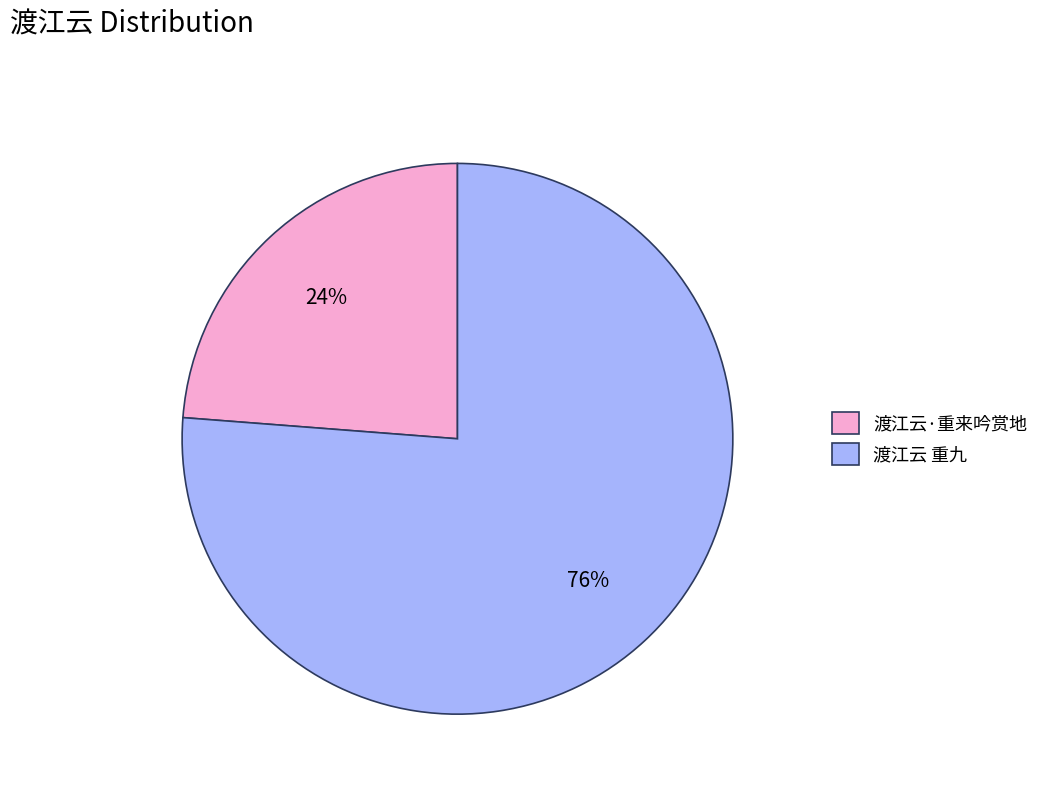

Is the sum of 渡江云·重来吟赏地 and 渡江云 重九 greater than half?

Yes